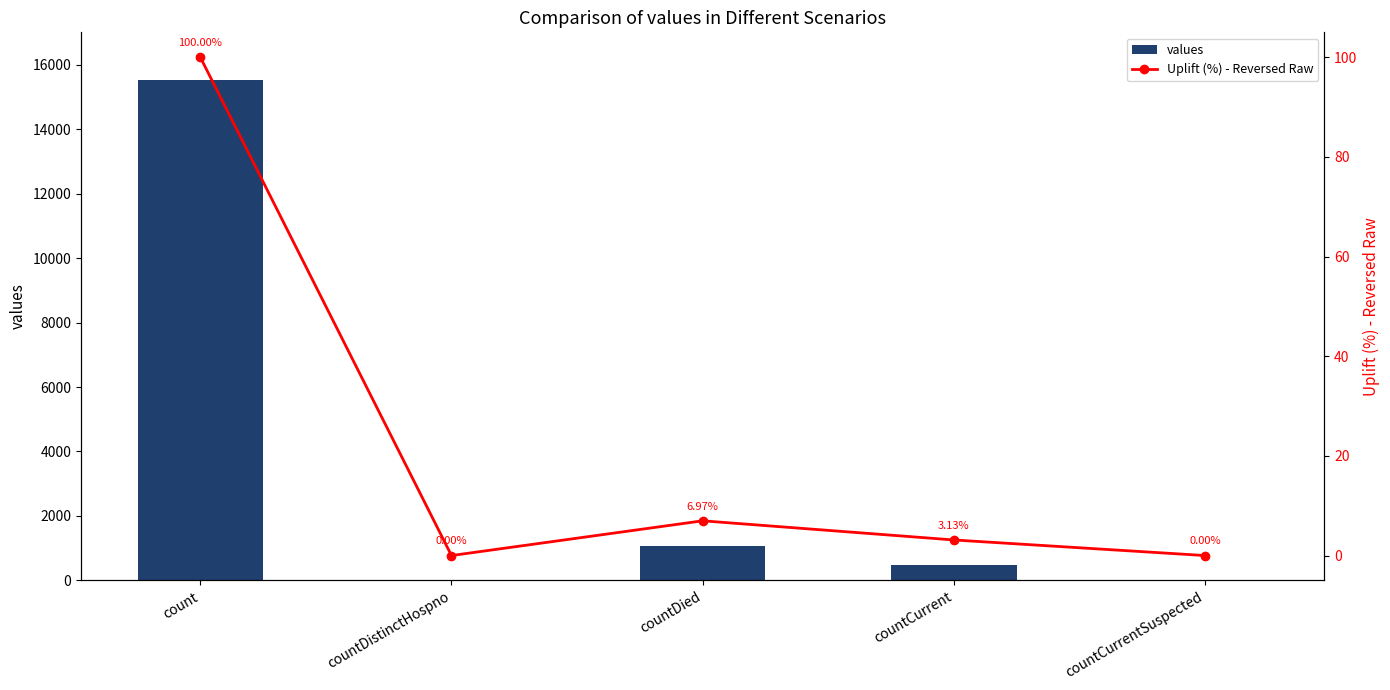

Are the bars grouped side by side (vs. stacked)?

Yes